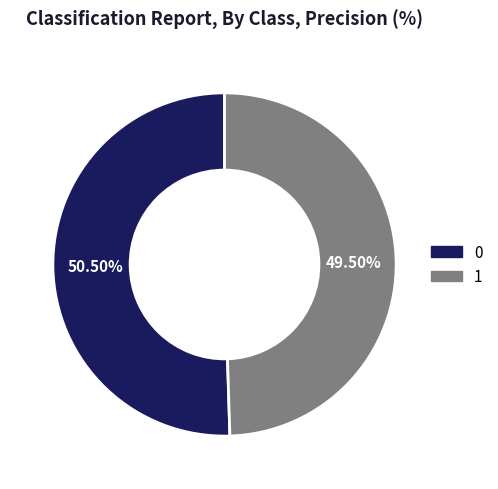

What percentage do 0 and 1 together represent?

100.0%